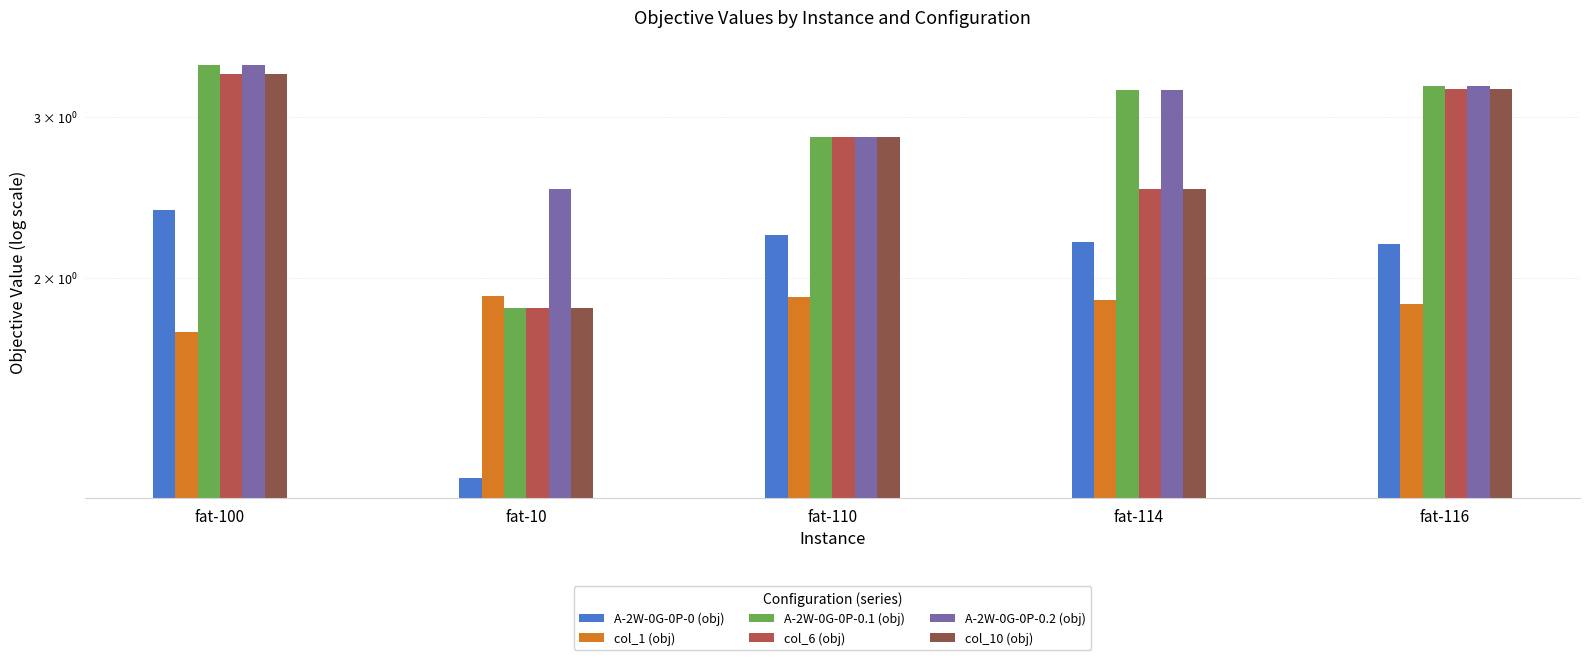

Is the value of col_10 (obj) at fat-10 greater than the value of col_6 (obj) at fat-10?

No